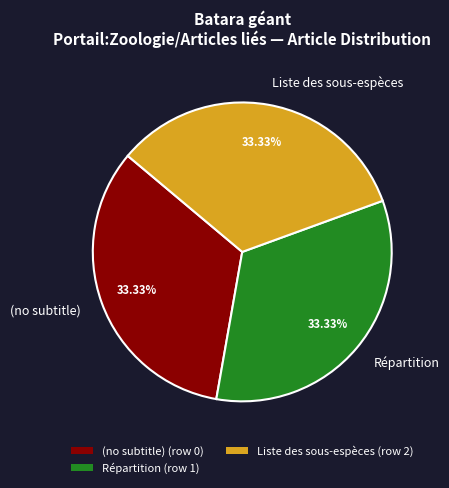

Is the sum of Liste des sous-espèces and (no subtitle) greater than half?

Yes